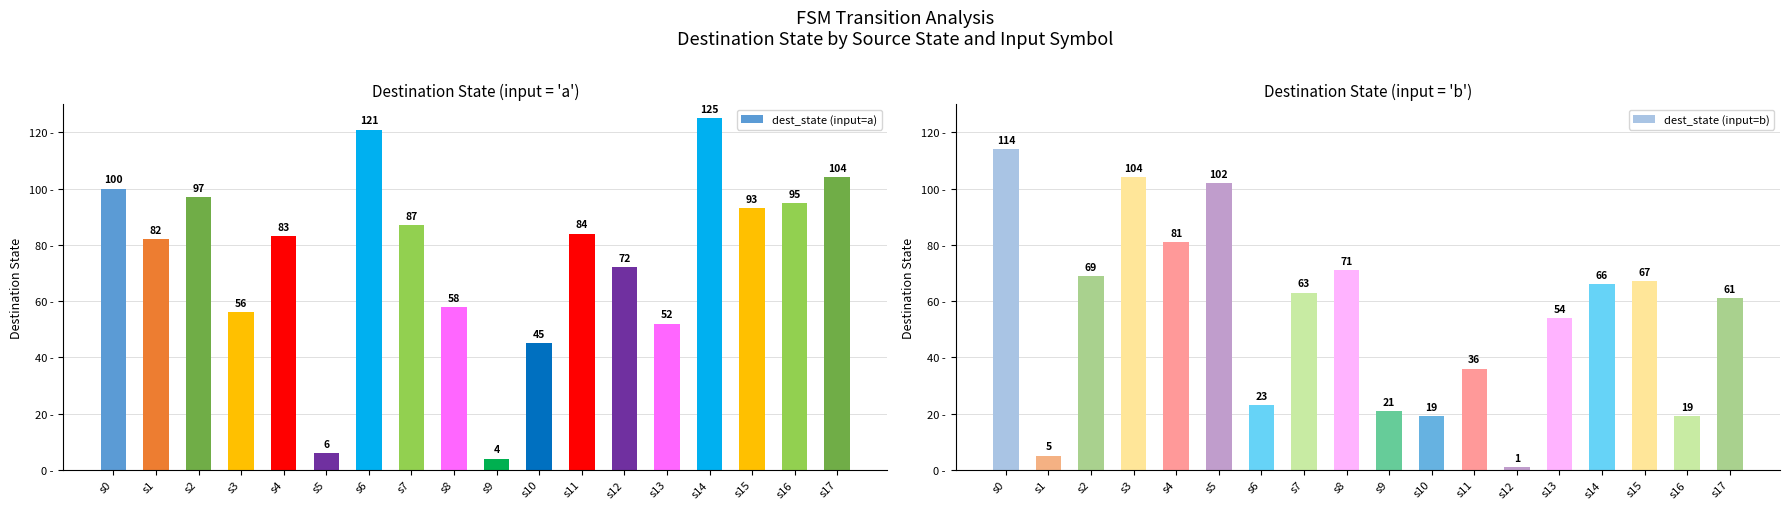

What are all the series names shown in the legend?

dest_state (input=a), dest_state (input=b)